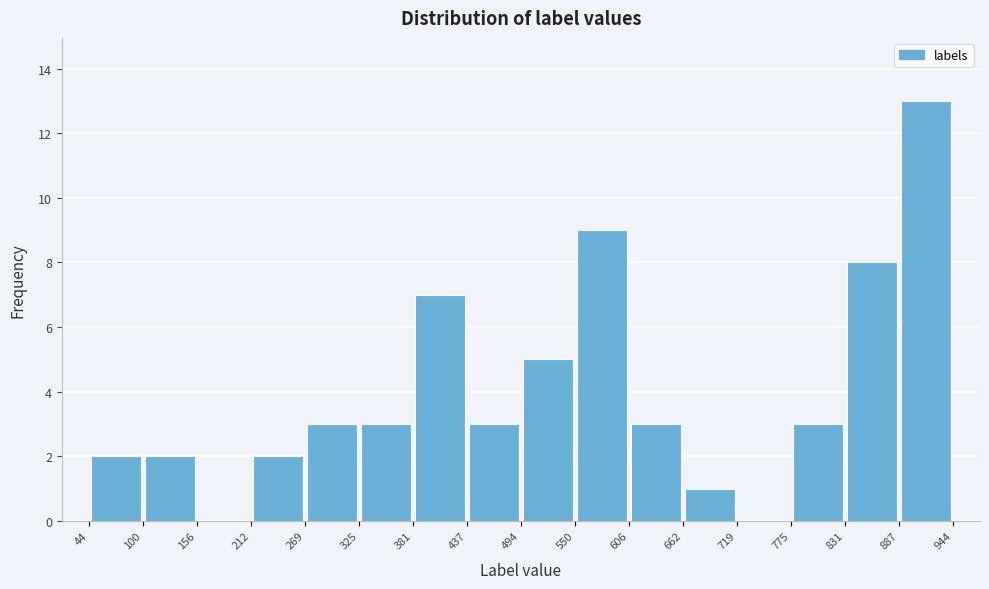

Reading left to right, list every bar in this chart as the range it spans on the x-axis followed by its height. The values are not printed on the chart, so give them approximately, as read against the axis.

44 to 100: 2
100 to 156: 2
156 to 212: 0
212 to 269: 2
269 to 325: 3
325 to 381: 3
381 to 437: 7
437 to 494: 3
494 to 550: 5
550 to 606: 9
606 to 662: 3
662 to 719: 1
719 to 775: 0
775 to 831: 3
831 to 887: 8
887 to 944: 13